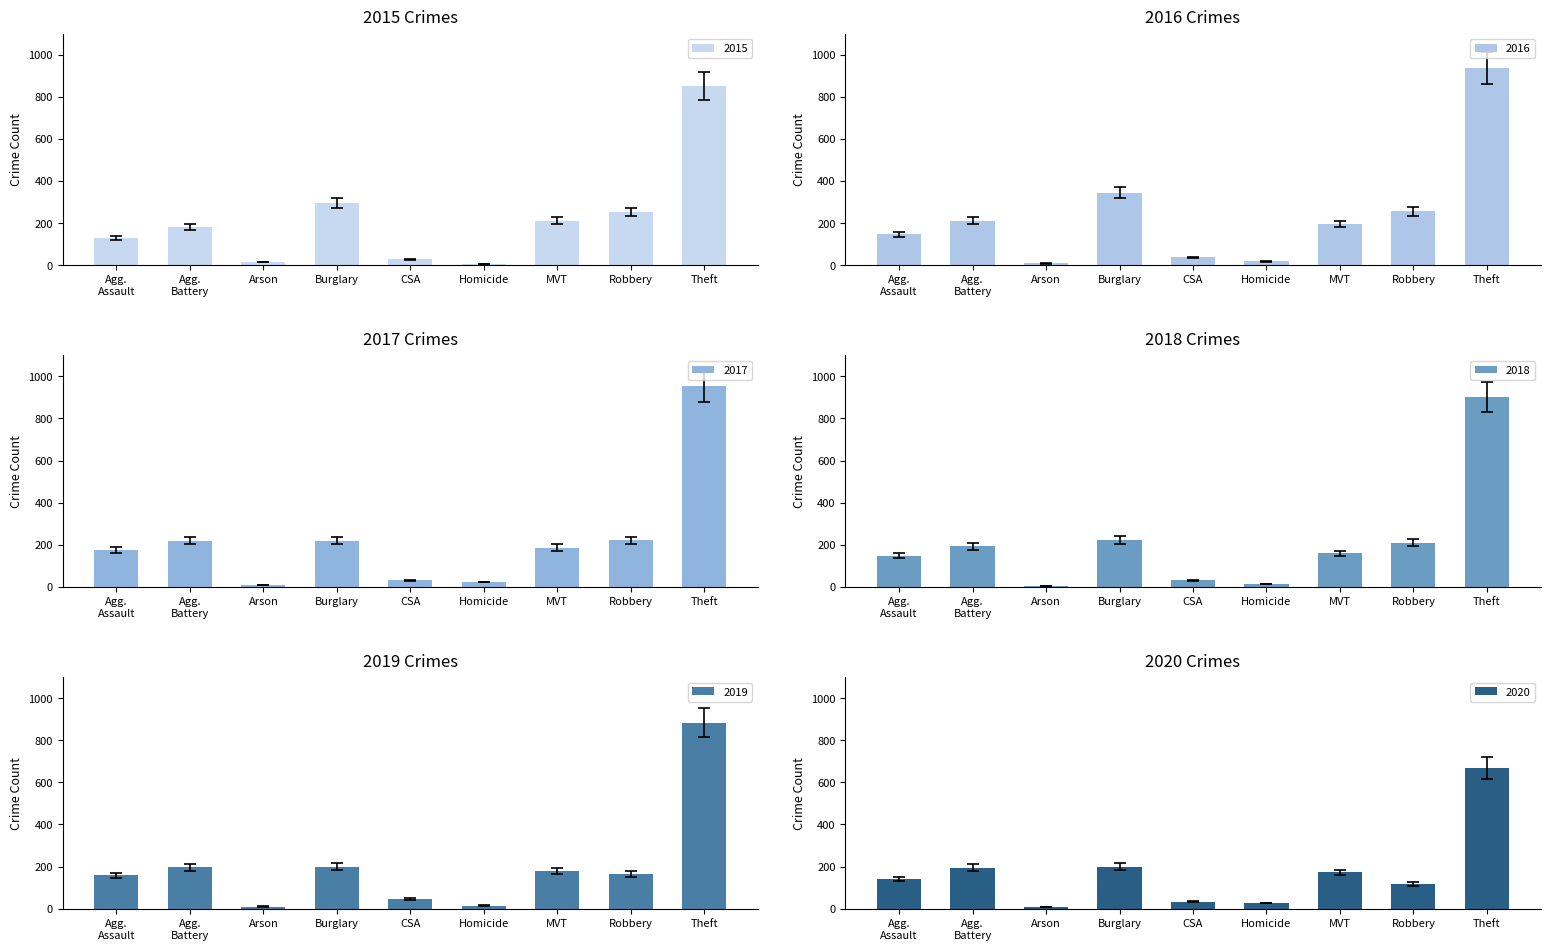

What are all the series names shown in the legend?

2015, 2016, 2017, 2018, 2019, 2020